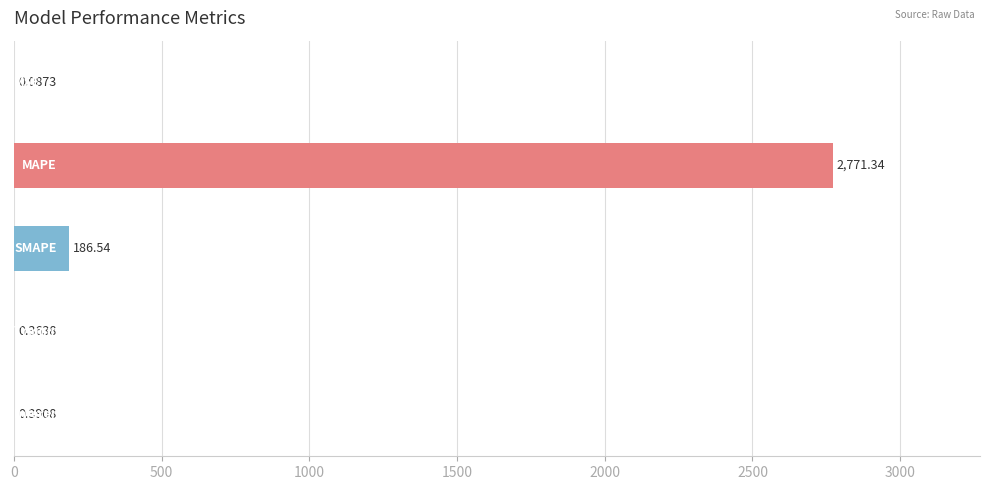

Are the bars horizontal?

Yes